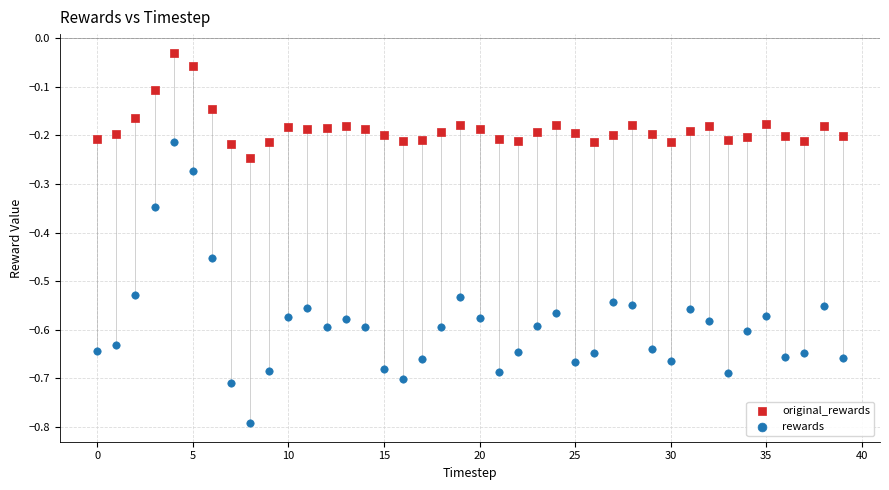

Which series has the largest Y range (max minus min)?

rewards